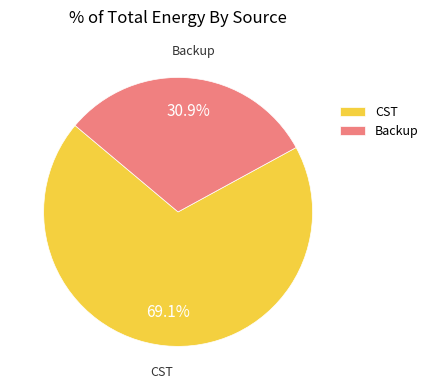

To the nearest percent, what is the difference between the largest and smallest slice percentages?

38%